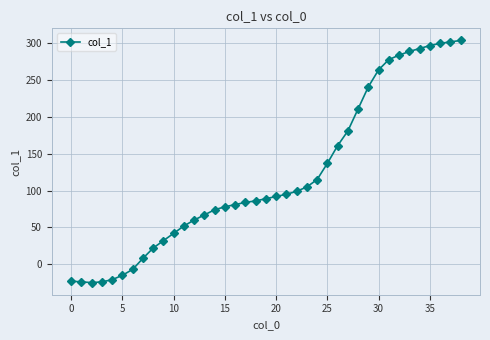

What is the difference between the maximum and minimum values?

329